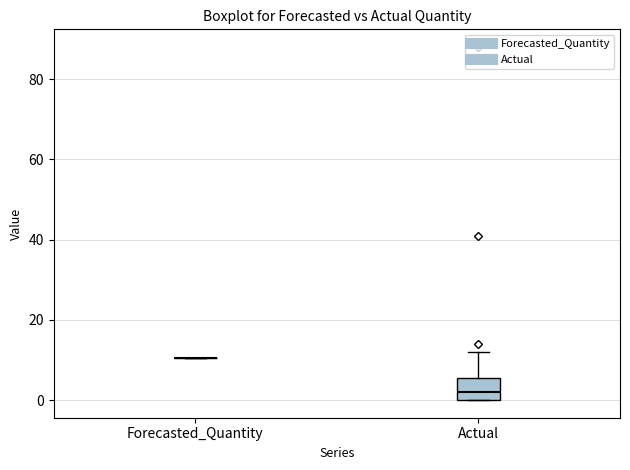

Reading left to right, transcribe this box plot: for each box, give where its median line is, the range the box spans, and where its two whiskers end, as read against the y-axis. The values are not printed on the chart, so give them approximately, as read against the axis.

Forecasted_Quantity: box collapsed to a line at 10, whiskers 10 to 10
Actual: median 2, box 0 to 6, whiskers 0 to 12